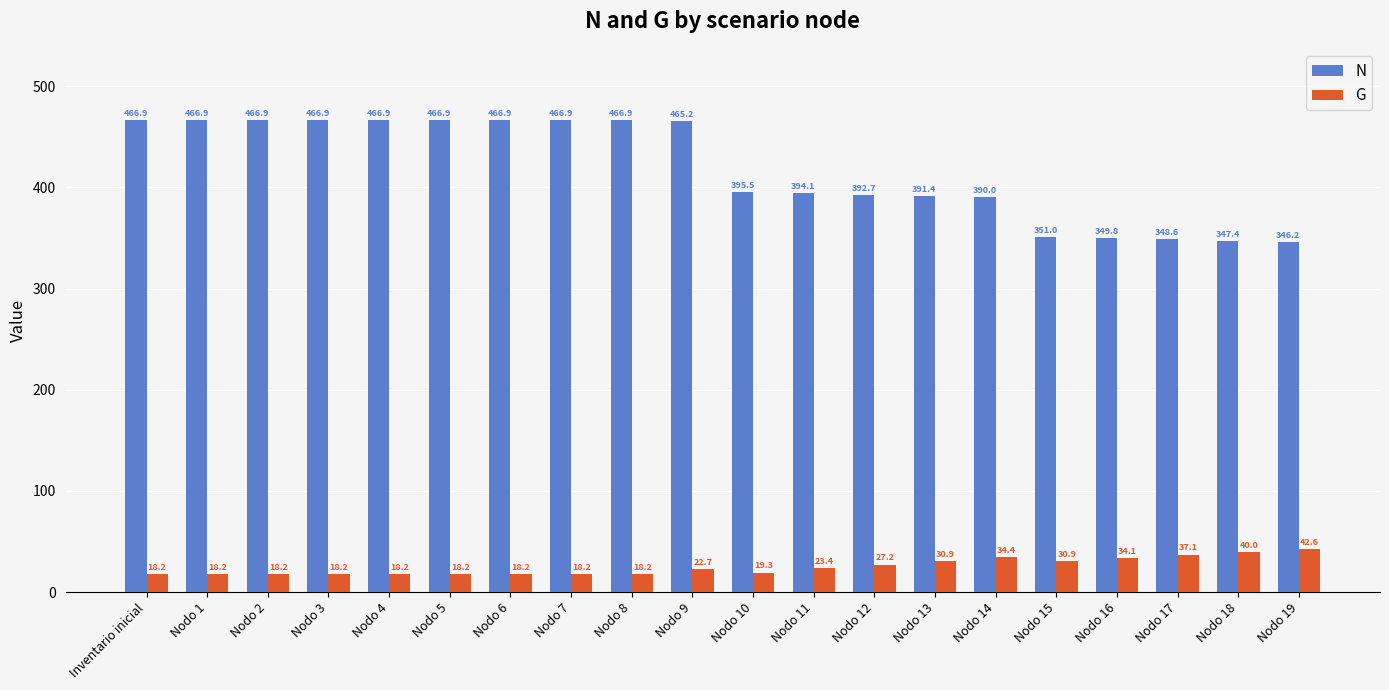

What is the minimum value for G?

18.2